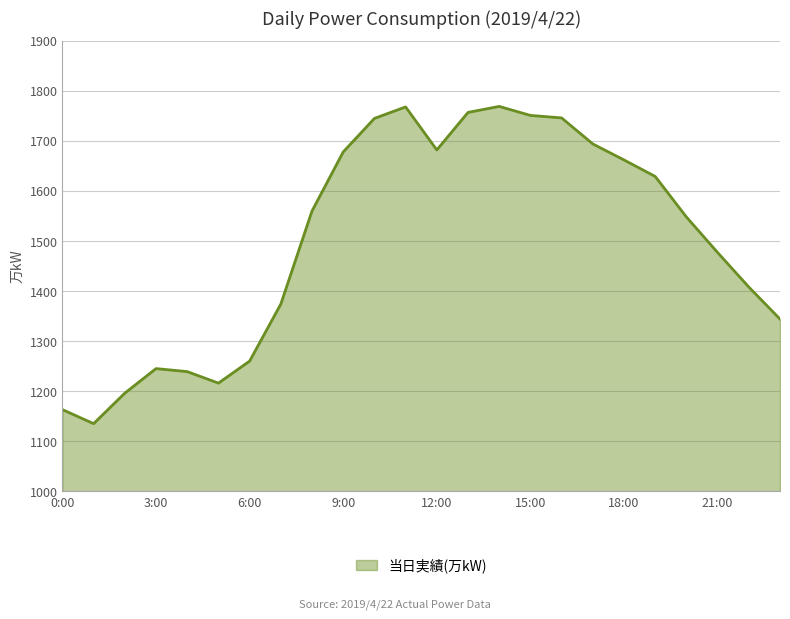

What is the difference between the maximum and minimum values?

634